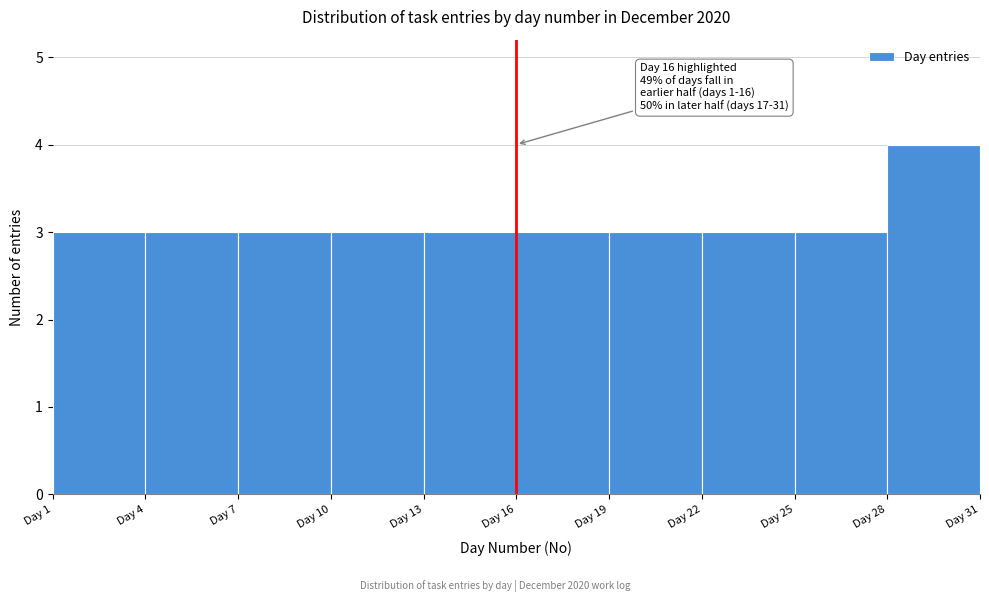

Which range on the x-axis has the tallest bar?

28 to 31